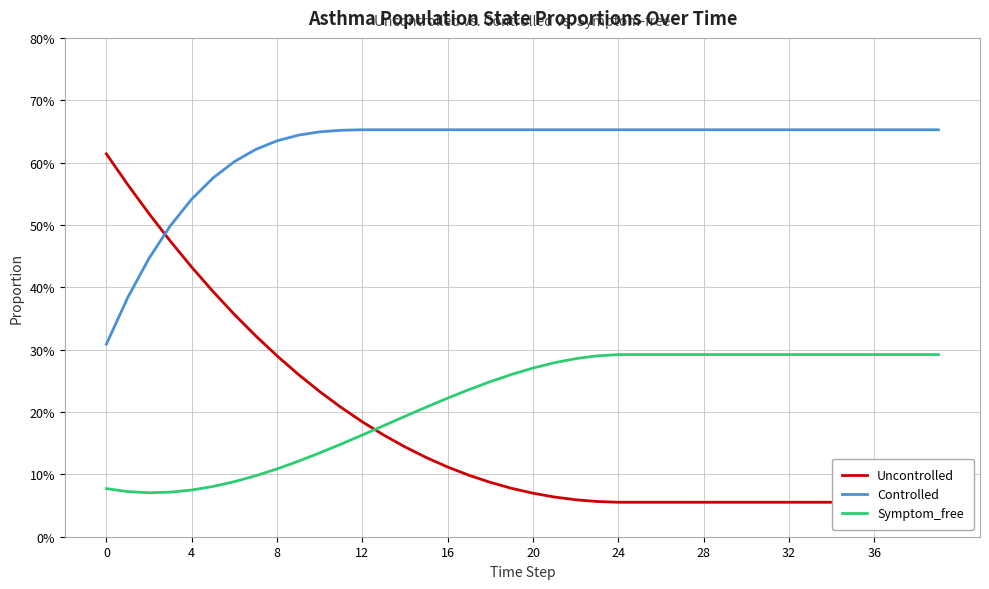

What is the minimum value shown in the chart?

0.1